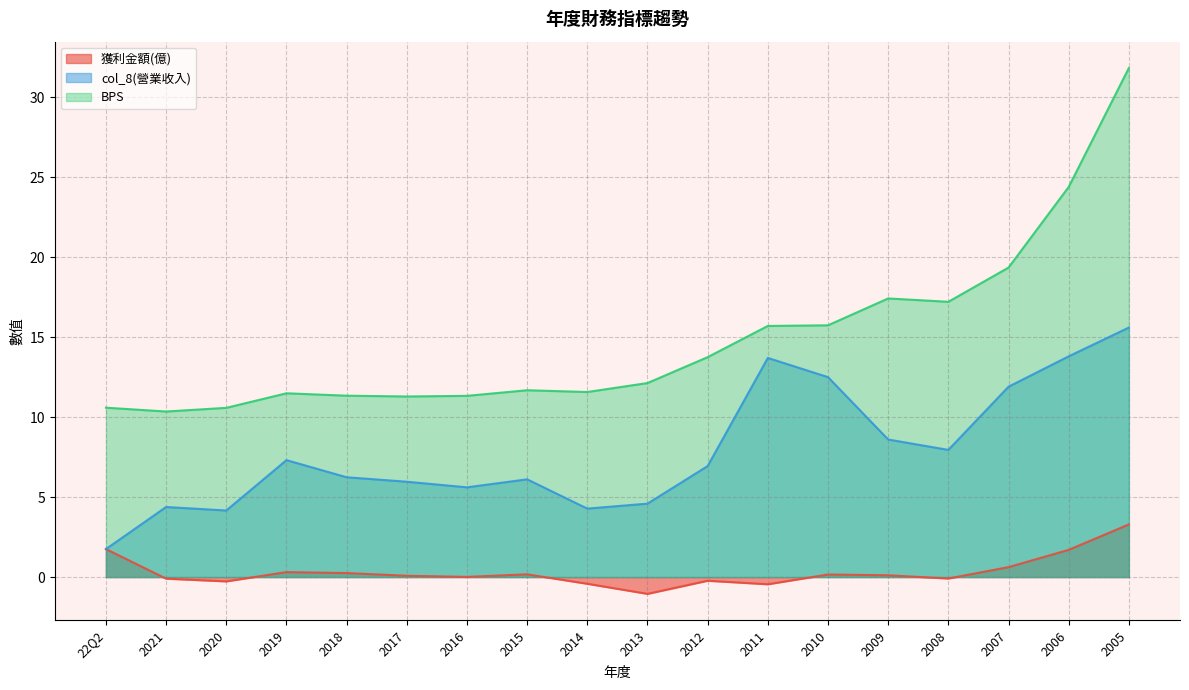

Which series has the widest spread of values?

BPS